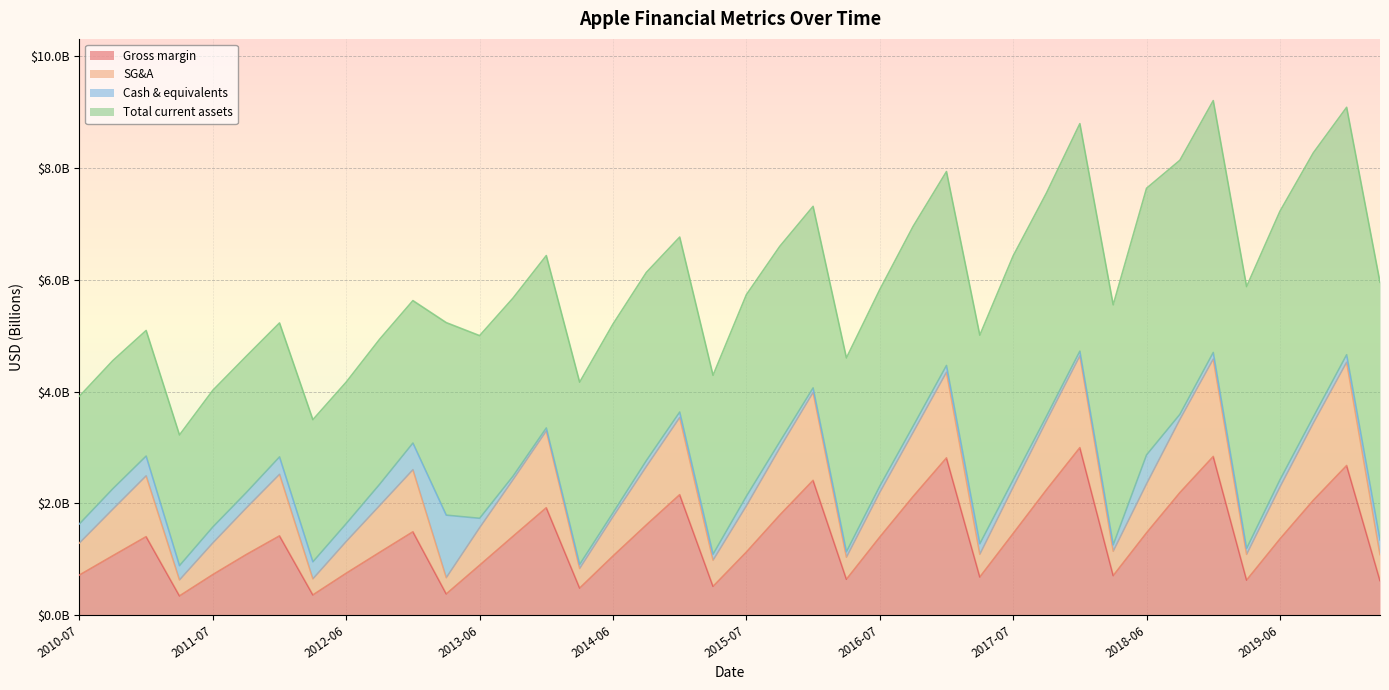

How many interior local valleys does the Gross margin series have?

9